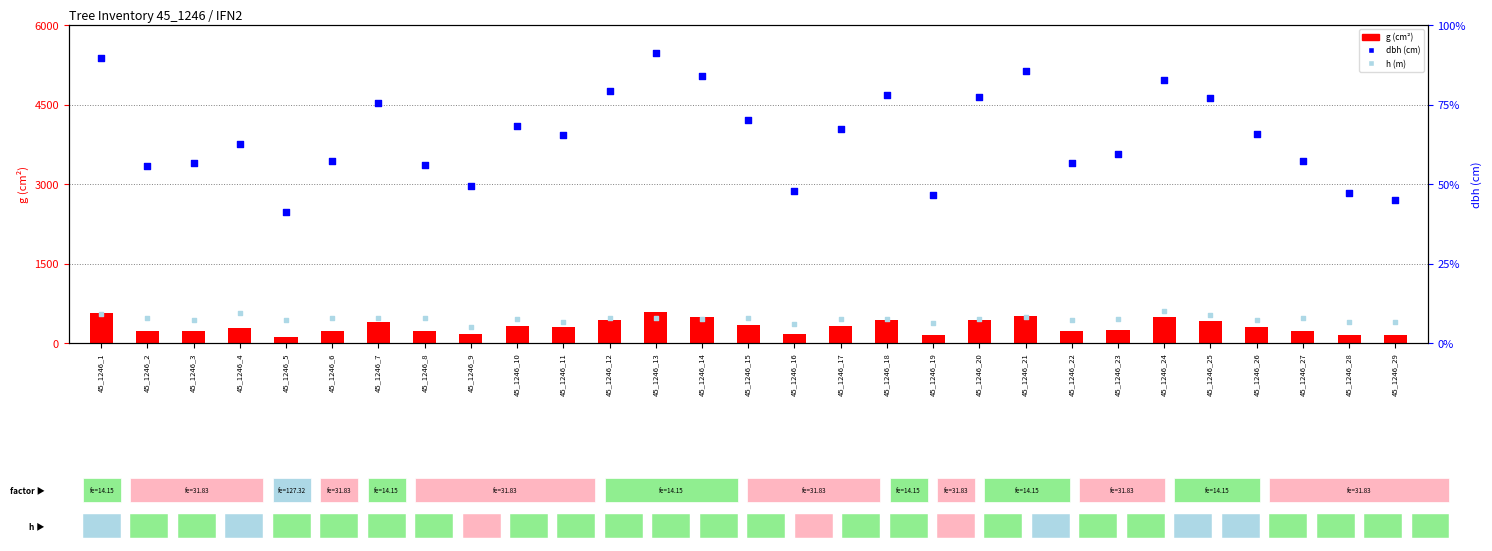

What are all the series names shown in the legend?

g, dbh, h